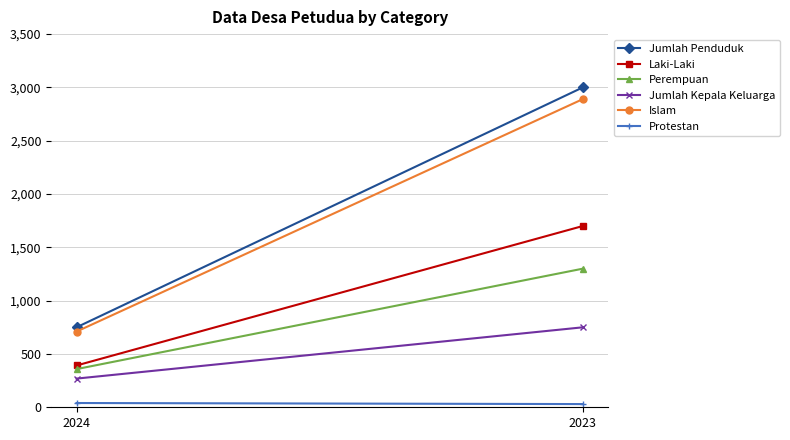

What is the minimum value for Perempuan?

358